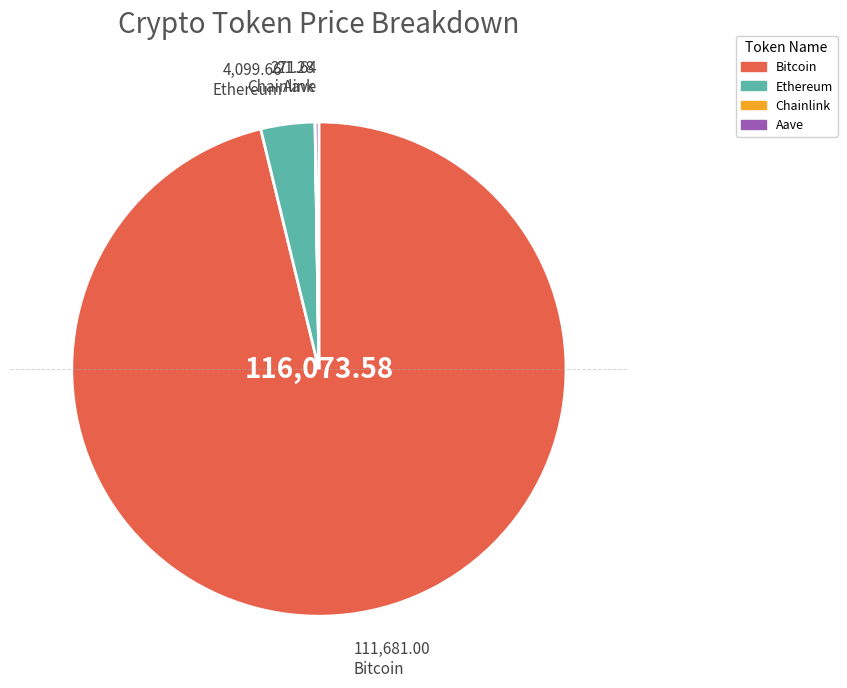

Combined, do Ethereum and Bitcoin account for over 50%?

Yes